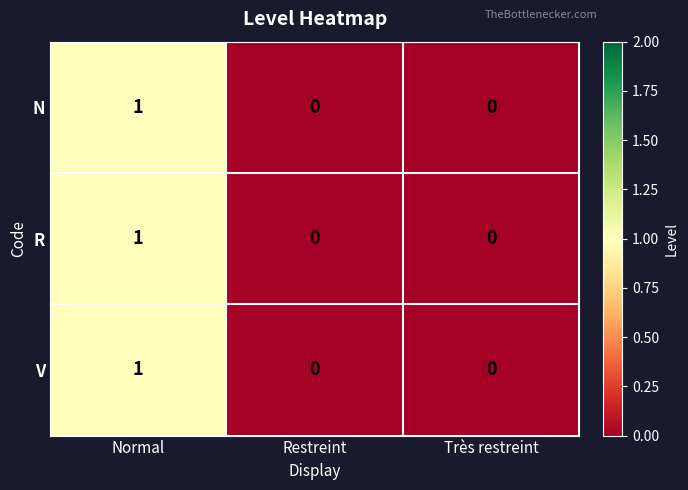

At which category is the sum across all series the highest?

Normal